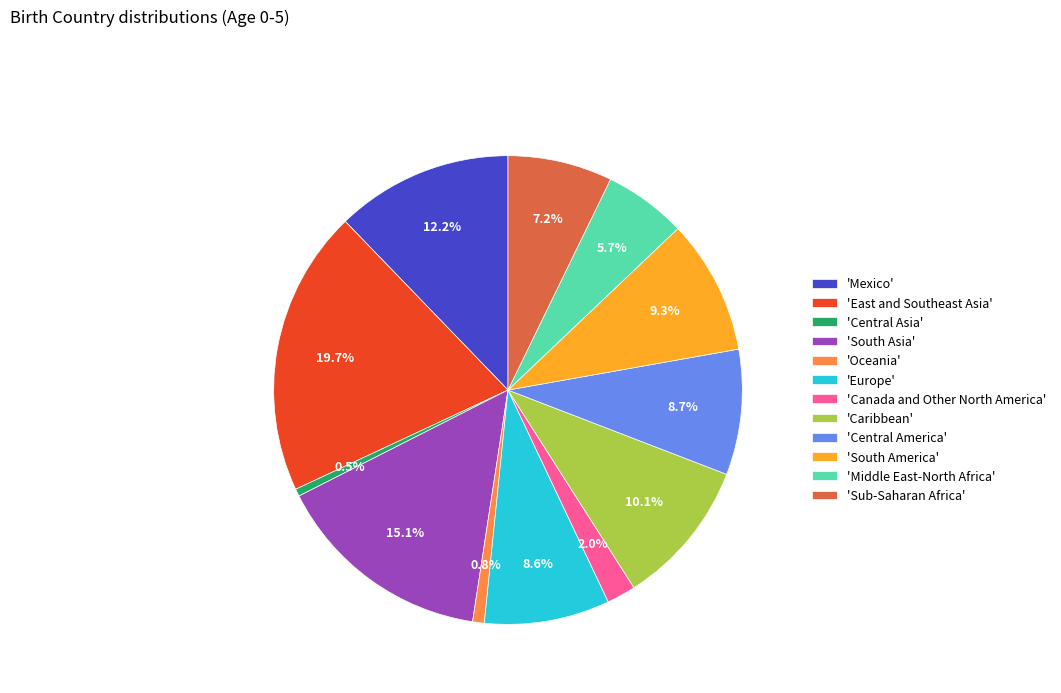

Is 'Europe' the majority of the pie?

No